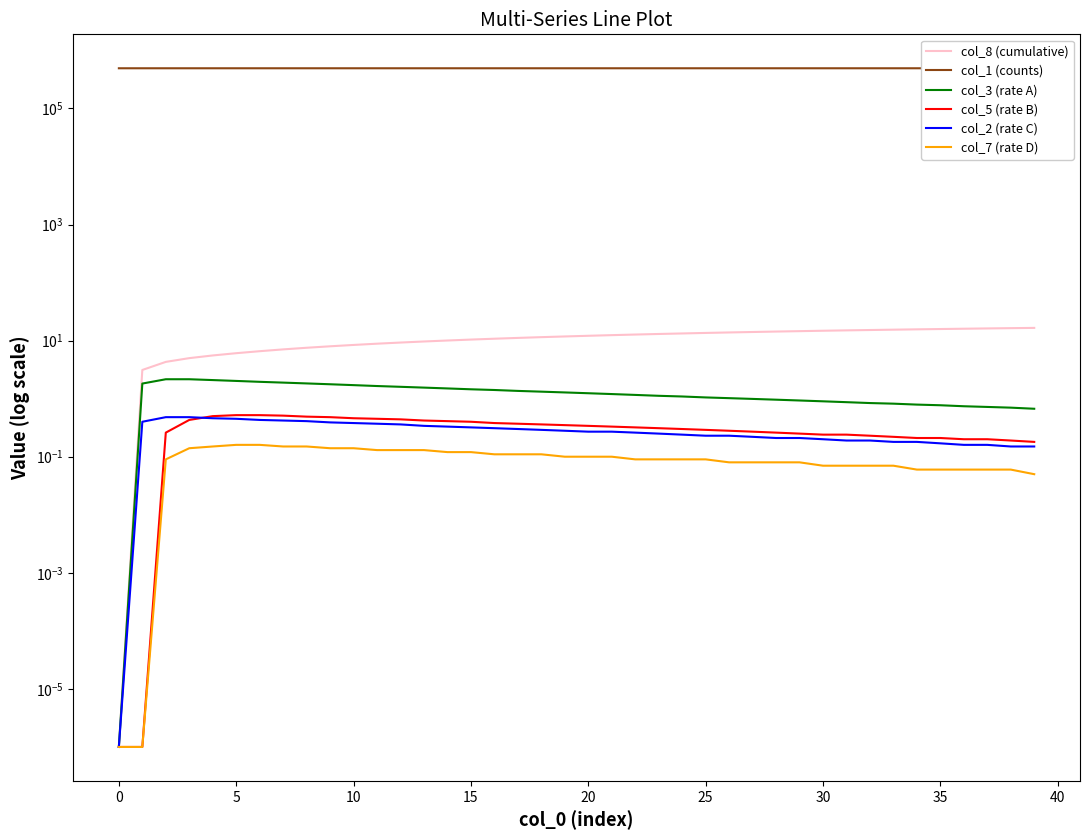

Does the chart display data point markers on the line(s)?

No